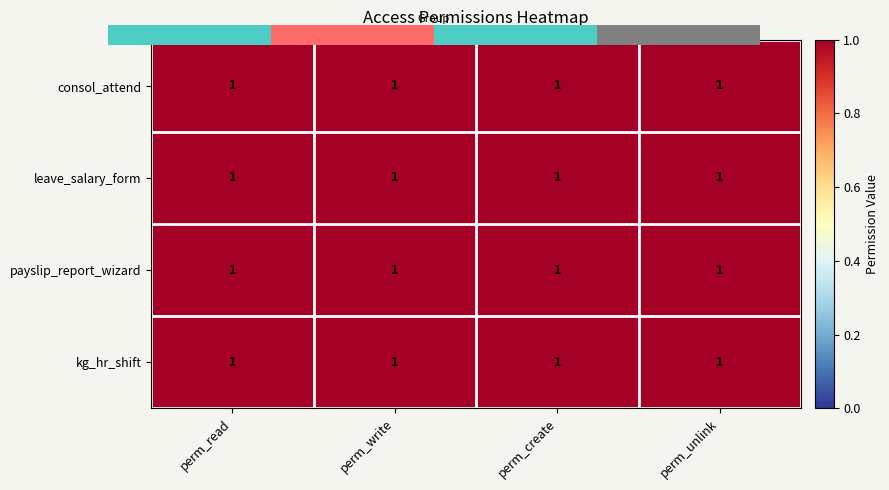

What is the approximate value of kg_hr_shift at perm_write?

1